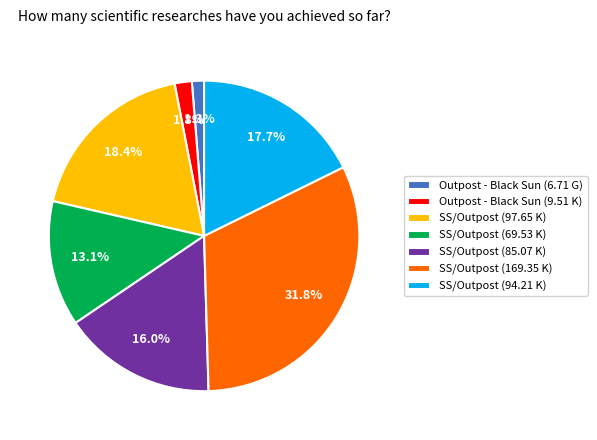

What is the ratio of the value at Outpost - Black Sun (6.71 G) to the value at SS/Outpost (94.21 K)?

0.1